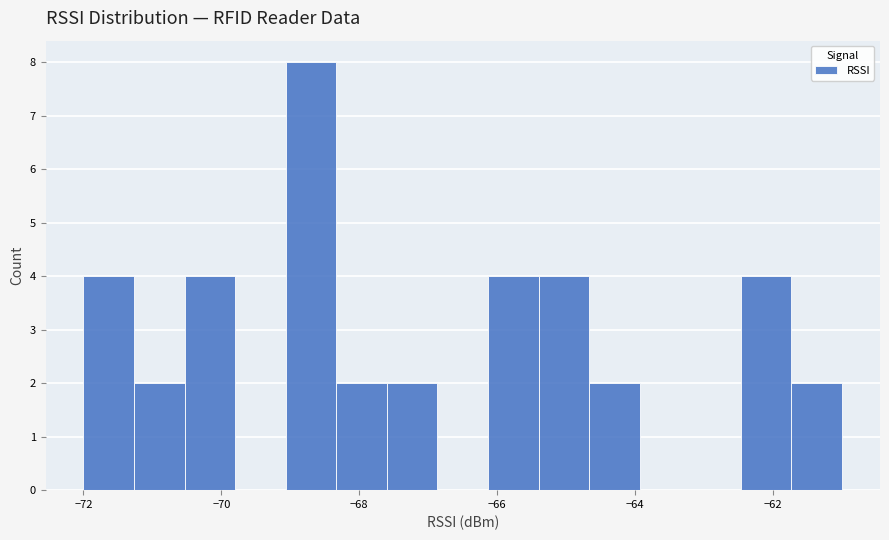

Read against the x-axis, roughly where is the centre of the tallest bar?

-68.6